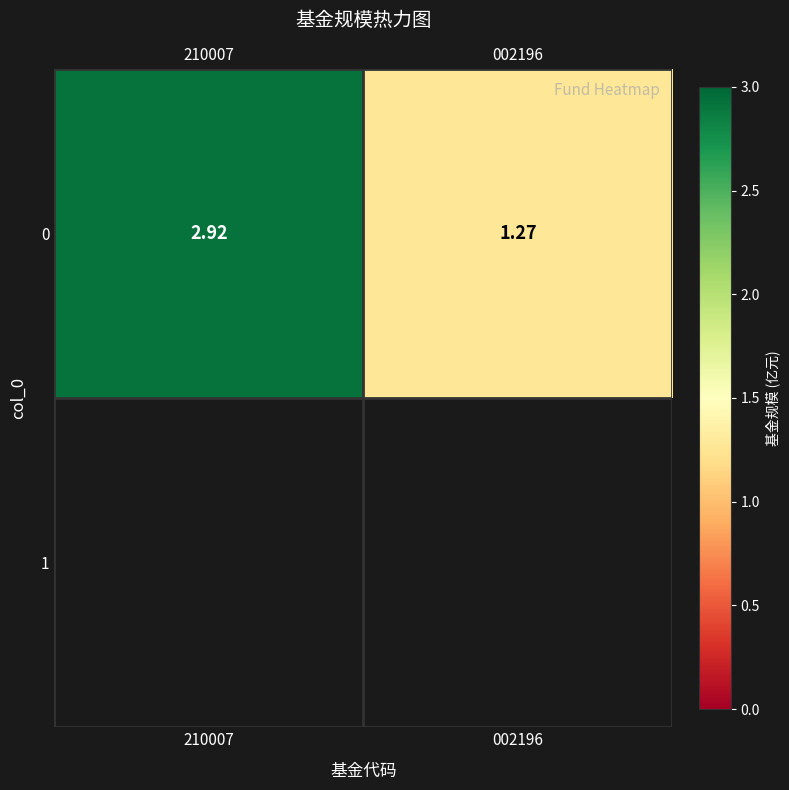

What is the difference between the values at 210007 and 002196?

1.6